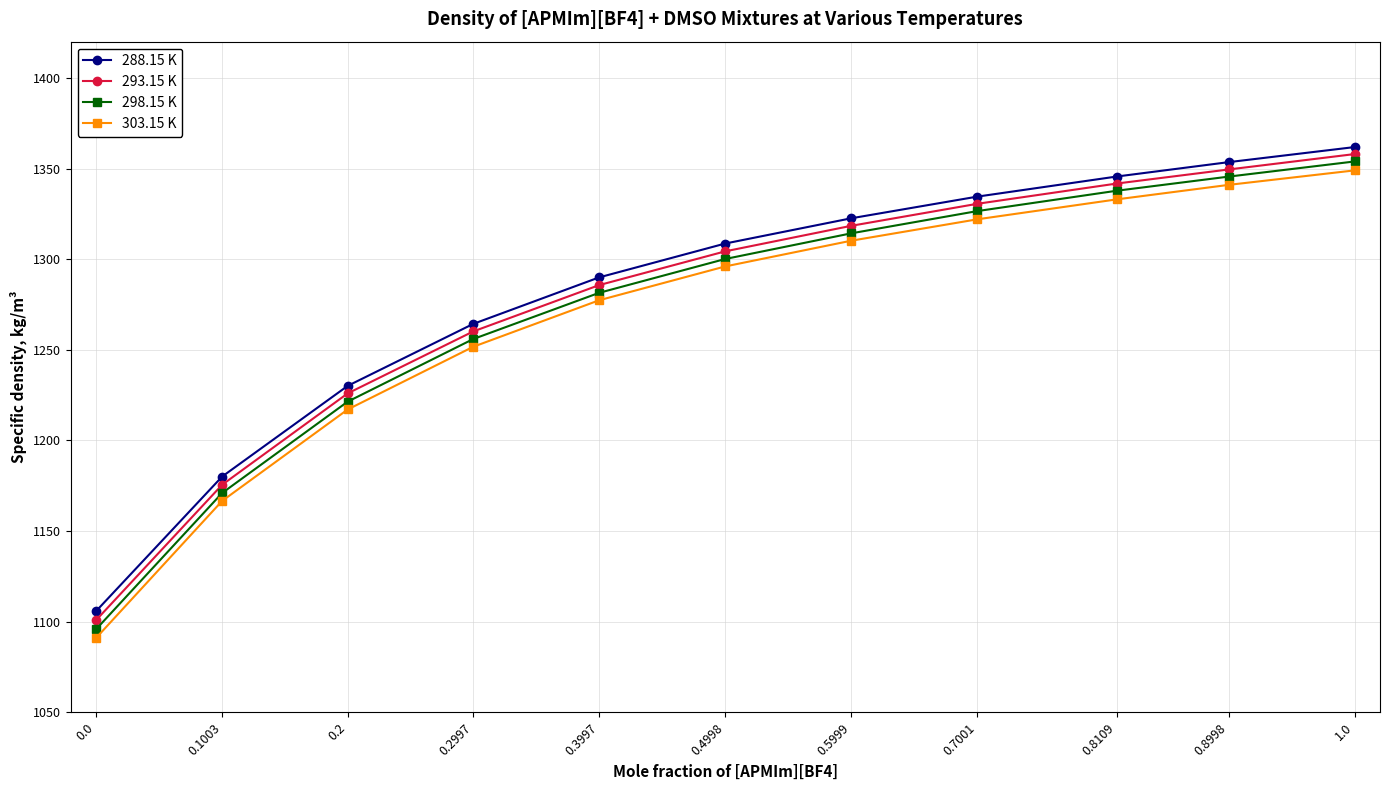

The value of 298.15 K at 0.1003 is 1760.1. True or false?

False